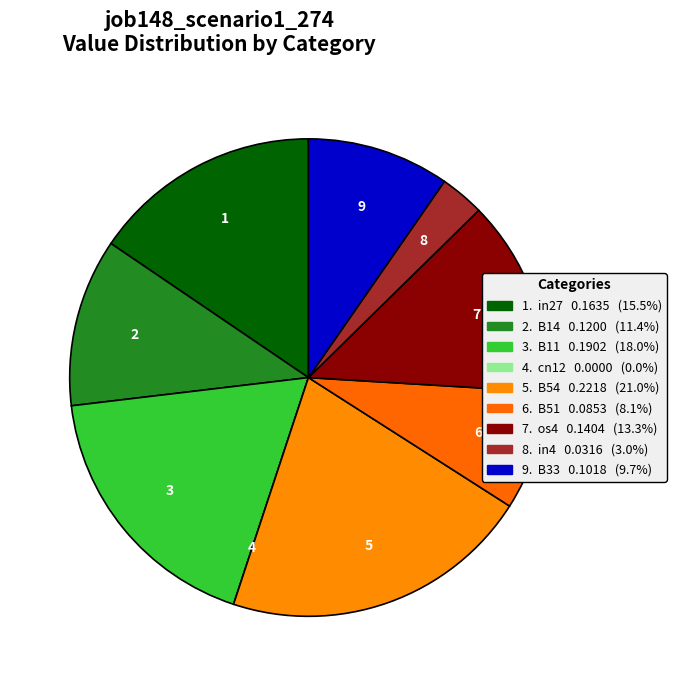

Rank the categories by value from lowest to highest.

cn12, in4, B51, B33, B14, os4, in27, B11, B54